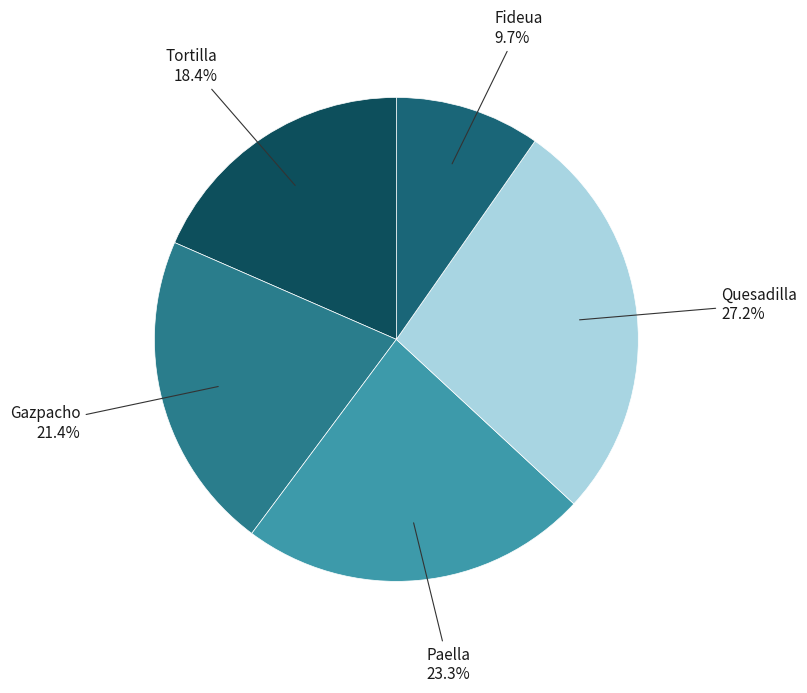

To the nearest percent, what is the combined percentage of Quesadilla and Fideua?

37%